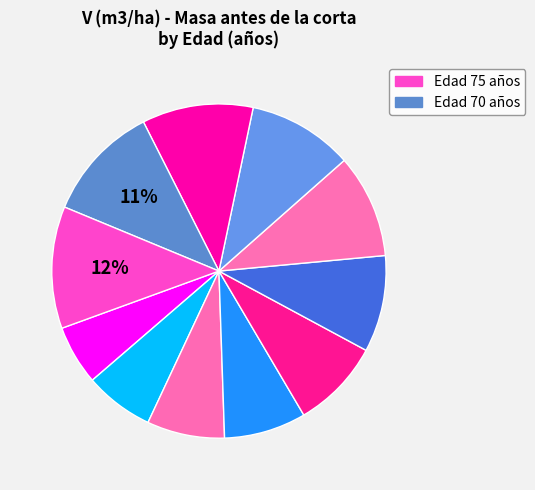

Count the number of slices in the pie.

11